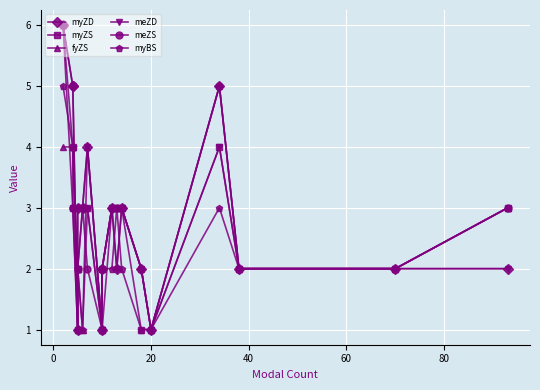

What is the difference between the maximum and minimum values in the myZD series?

5